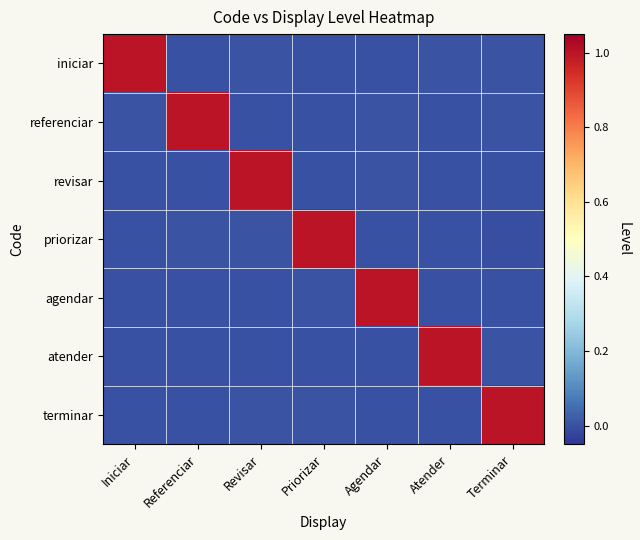

Reading left to right, extract all data points from this chart.

iniciar: Iniciar=1.0	Referenciar=-0.0	Revisar=0.0	Priorizar=0.0	Agendar=-0.0	Atender=0.0	Terminar=0.0
referenciar: Iniciar=0.0	Referenciar=1.0	Revisar=-0.0	Priorizar=-0.0	Agendar=0.0	Atender=0.0	Terminar=0.0
revisar: Iniciar=-0.0	Referenciar=-0.0	Revisar=1.0	Priorizar=-0.0	Agendar=0.0	Atender=0.0	Terminar=0.0
priorizar: Iniciar=-0.0	Referenciar=0.0	Revisar=0.0	Priorizar=1.0	Agendar=-0.0	Atender=-0.0	Terminar=-0.0
agendar: Iniciar=-0.0	Referenciar=0.0	Revisar=0.0	Priorizar=0.0	Agendar=1.0	Atender=-0.0	Terminar=-0.0
atender: Iniciar=-0.0	Referenciar=-0.0	Revisar=-0.0	Priorizar=-0.0	Agendar=0.0	Atender=1.0	Terminar=0.0
terminar: Iniciar=0.0	Referenciar=-0.0	Revisar=0.0	Priorizar=0.0	Agendar=-0.0	Atender=-0.0	Terminar=1.0